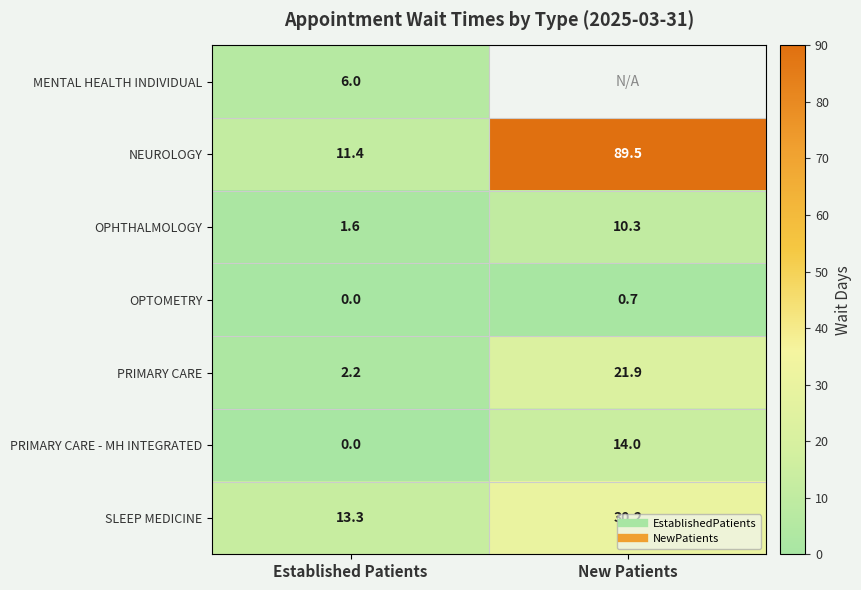

Between Established Patients and New Patients, which is larger?

New Patients